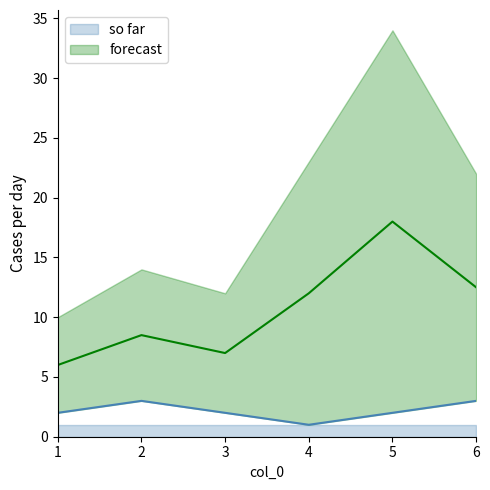

Where is col_3 nearest to the value 12?

4